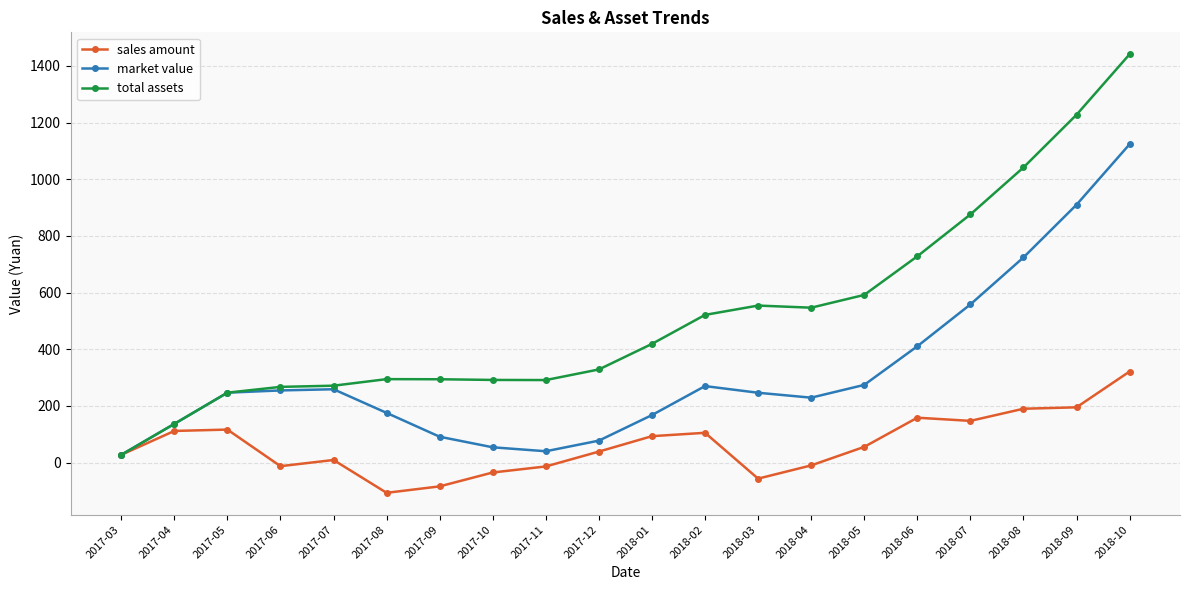

What is the label of the 10th point from the right?

2018-01